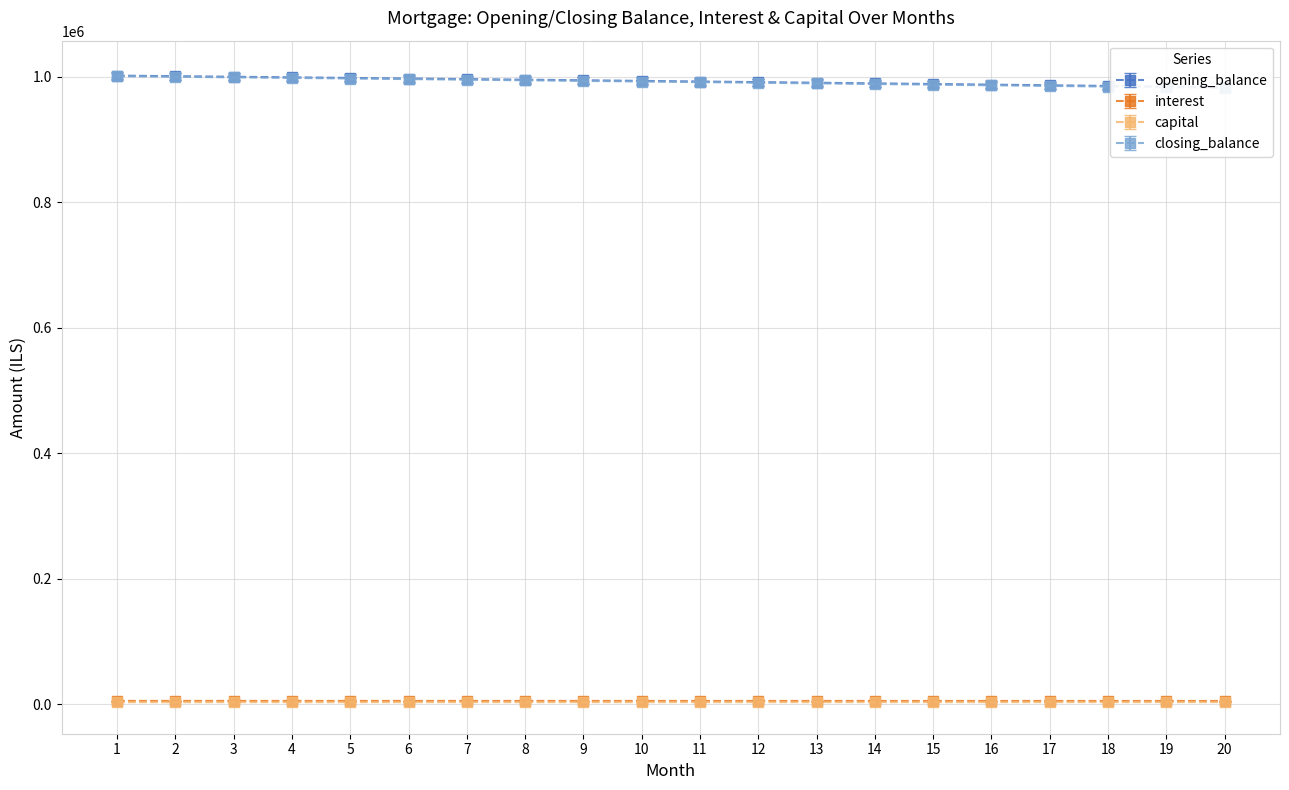

Reading right to left, extract all data points from this chart.

opening_balance: 983550.7	984602.2	985645.0	986679.2	987704.8	988722.0	989730.6	990730.7	991722.5	992705.8	993680.7	994647.3	995605.6	996555.6	997497.3	998430.9	999356.2	1000273.4	1001182.4	1002083.3
interest: 4917.8	4923.0	4928.2	4933.4	4938.5	4943.6	4948.6	4953.6	4958.6	4963.5	4968.4	4973.2	4978.0	4982.8	4987.5	4992.1	4996.8	5001.4	5005.9	5010.4
capital: 3102.7	3096.2	3089.8	3083.4	3077.0	3070.6	3064.2	3057.8	3051.4	3045.1	3038.8	3032.5	3026.2	3019.9	3013.6	3007.3	3001.1	2994.8	2988.6	2982.4
closing_balance: 982490.7	983550.7	984602.2	985645.0	986679.2	987704.8	988722.0	989730.6	990730.7	991722.5	992705.8	993680.7	994647.3	995605.6	996555.6	997497.3	998430.9	999356.2	1000273.4	1001182.4